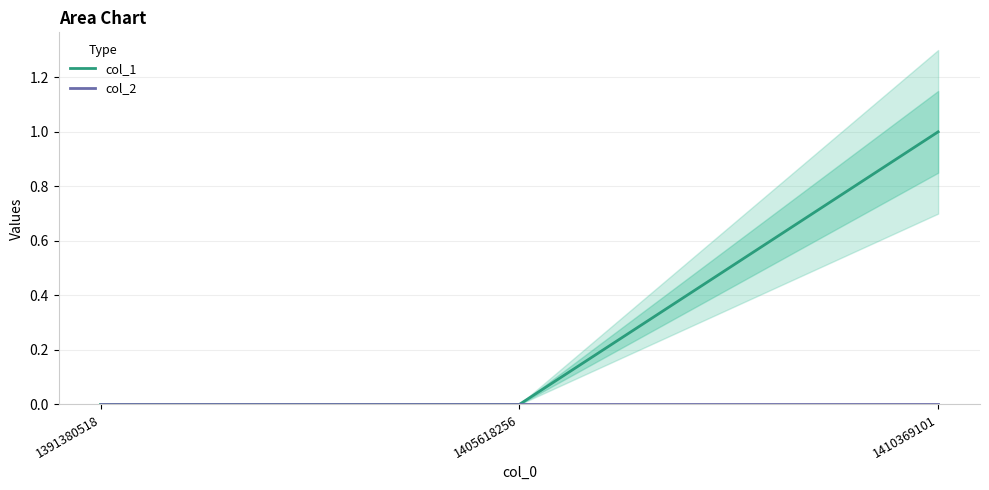

How many positive values does the col_1 series have?

1